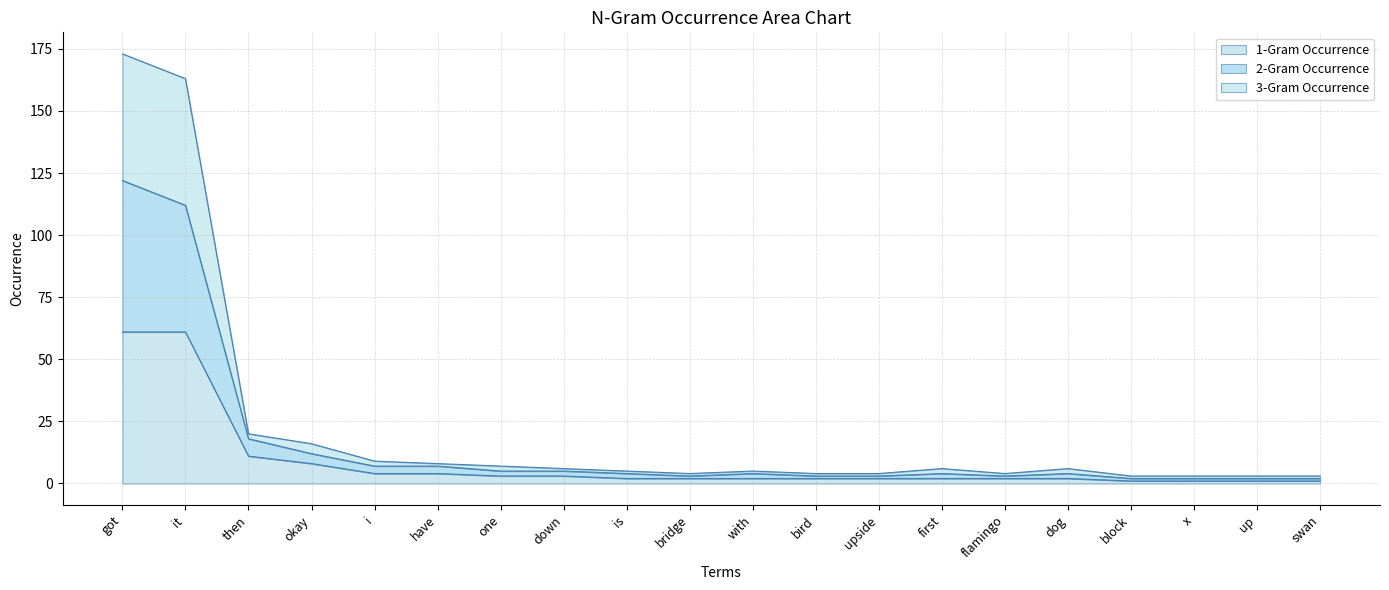

Rank the series by their average value, from highest to lowest.

3-Gram Occurrence, 2-Gram Occurrence, 1-Gram Occurrence